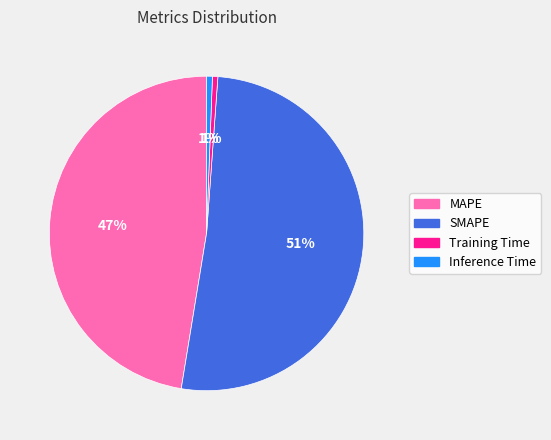

Count the number of slices in the pie.

4